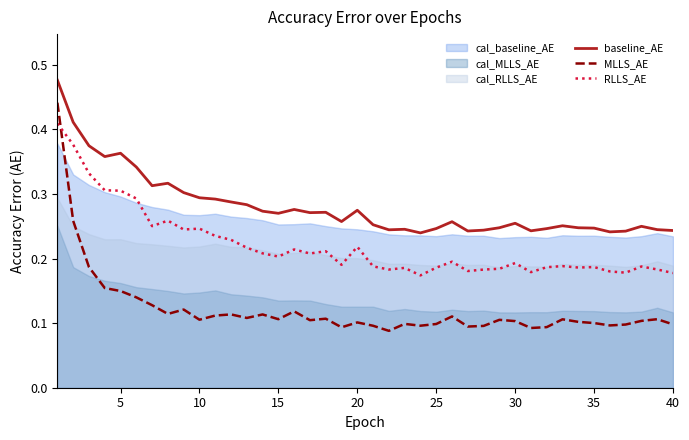

True or false: RLLS_AE and baseline_AE intersect in this chart.

False